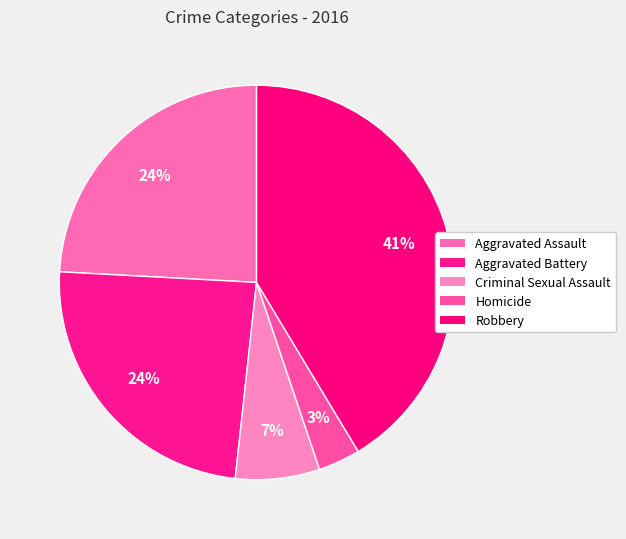

The Homicide slice represents 3% of the pie. True or false?

True